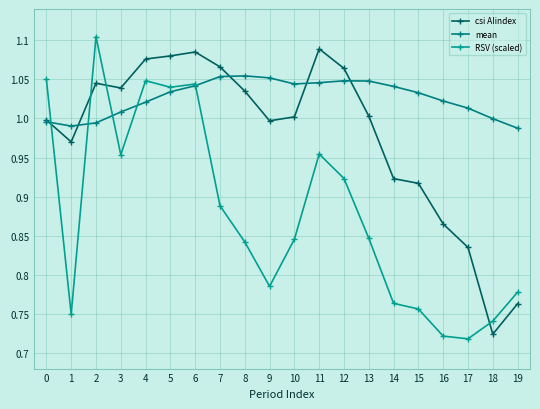

What is the difference between the highest and lowest values at 15?

0.3